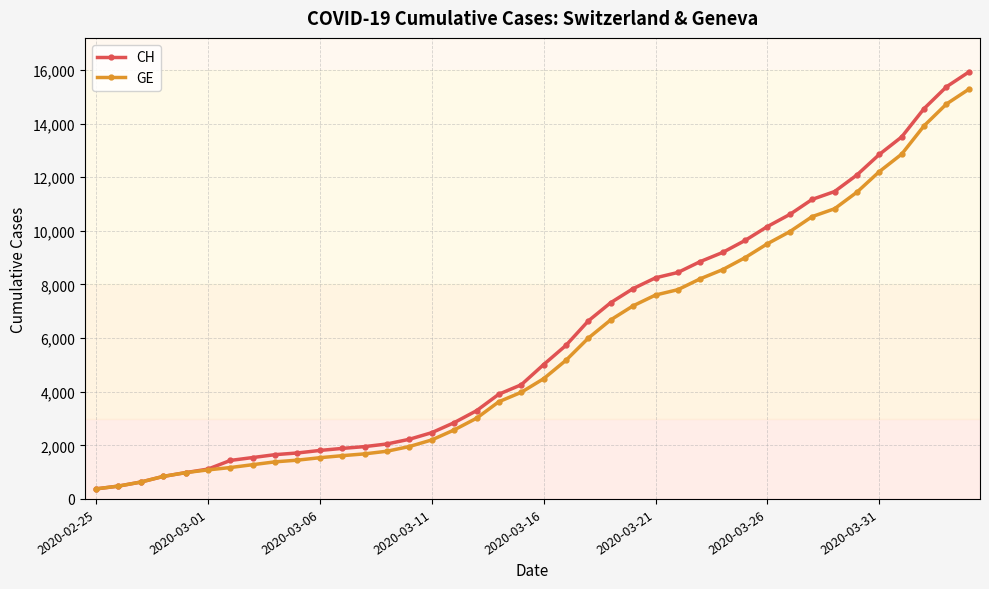

What is the lowest value of the CH series?

375